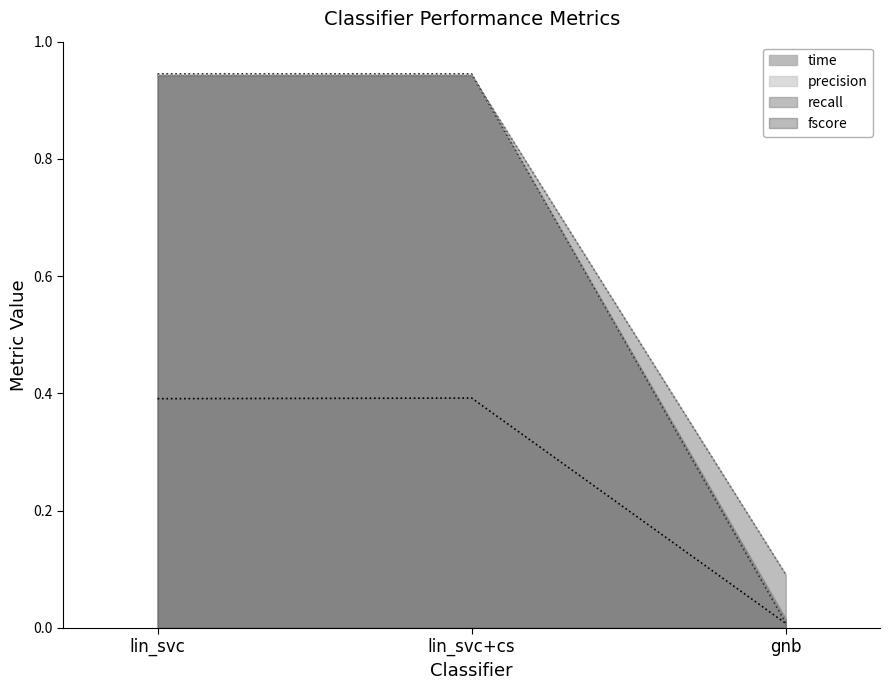

Between gnb and lin_svc+cs, which is larger?

lin_svc+cs